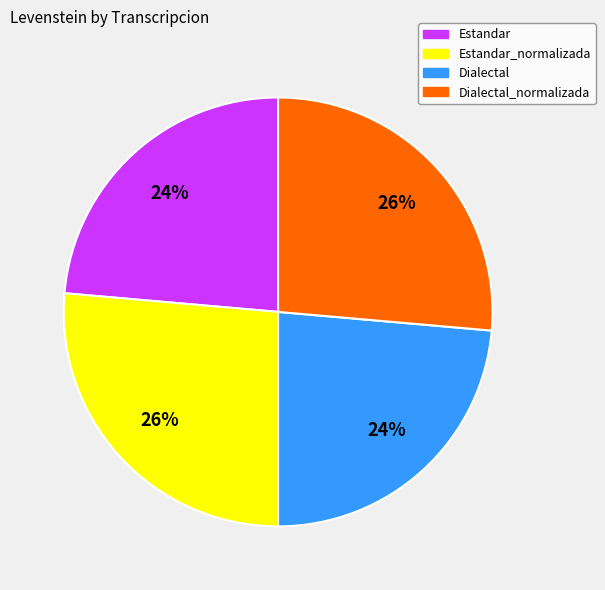

To the nearest percent, what is the average slice percentage?

25%